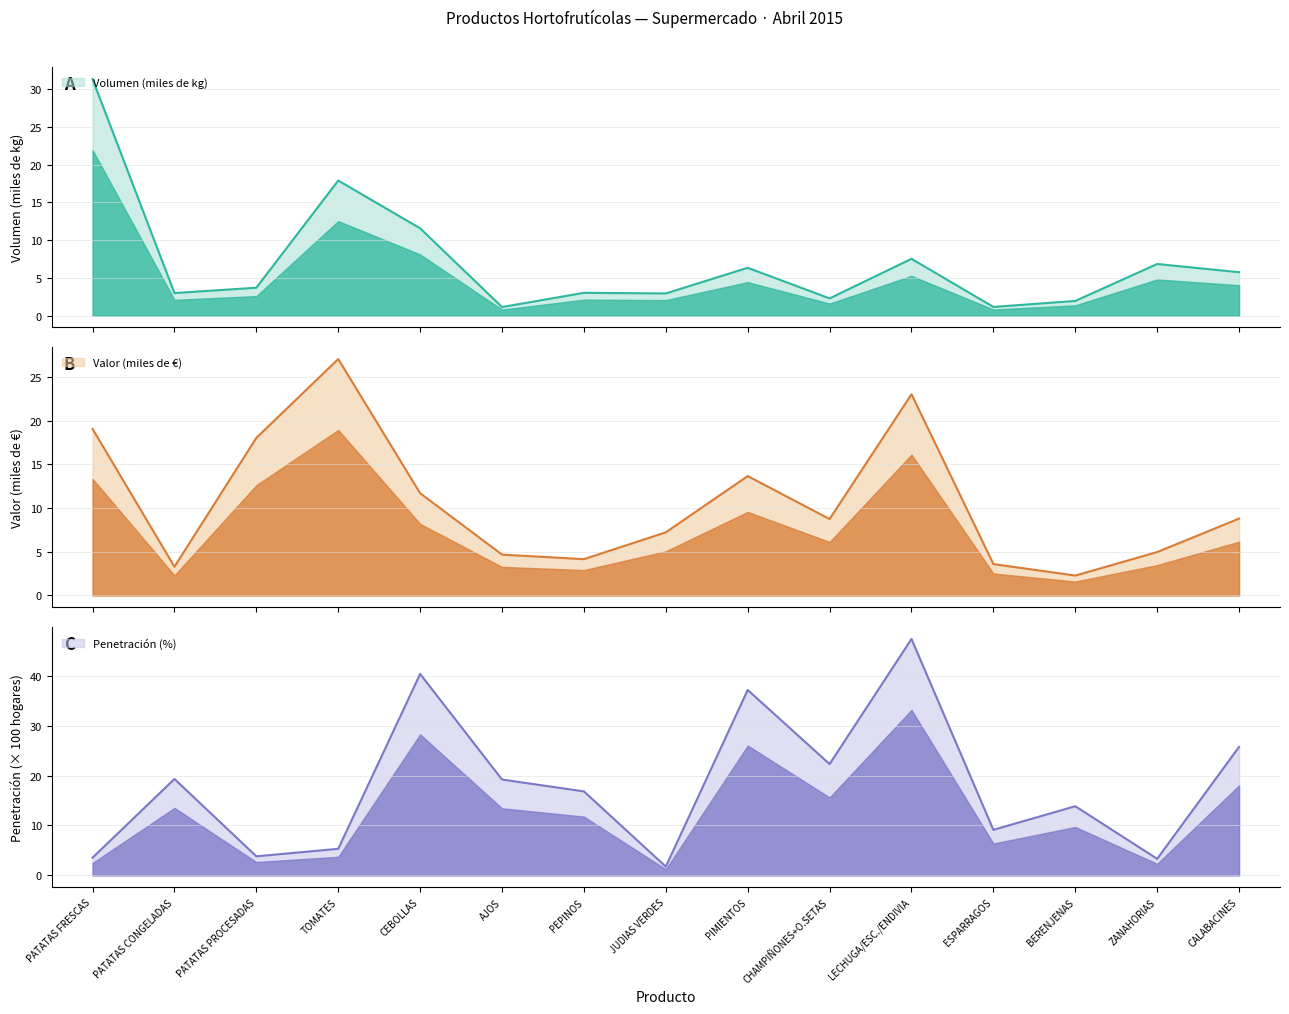

What is the difference between the Volumen (miles de kg) values at AJOS and PATATAS FRESCAS?

30.2